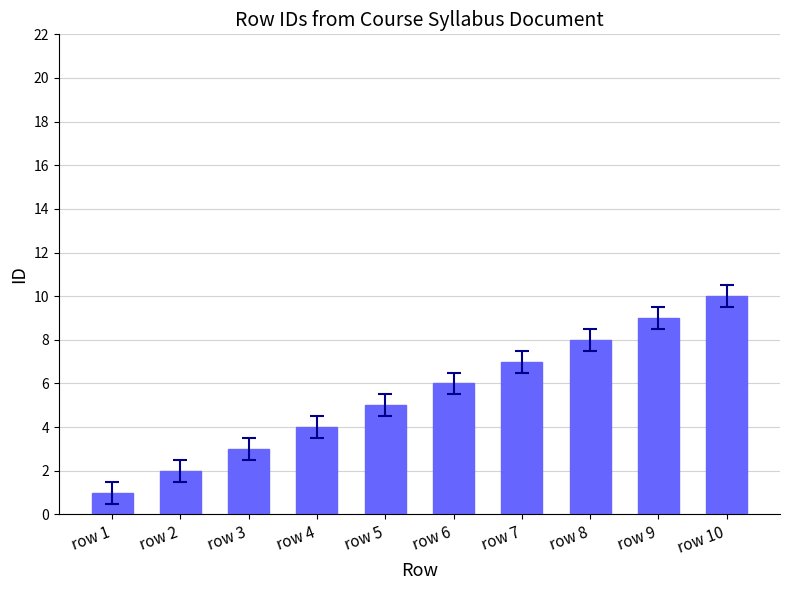

Count the values in the range 3 to 8.

6